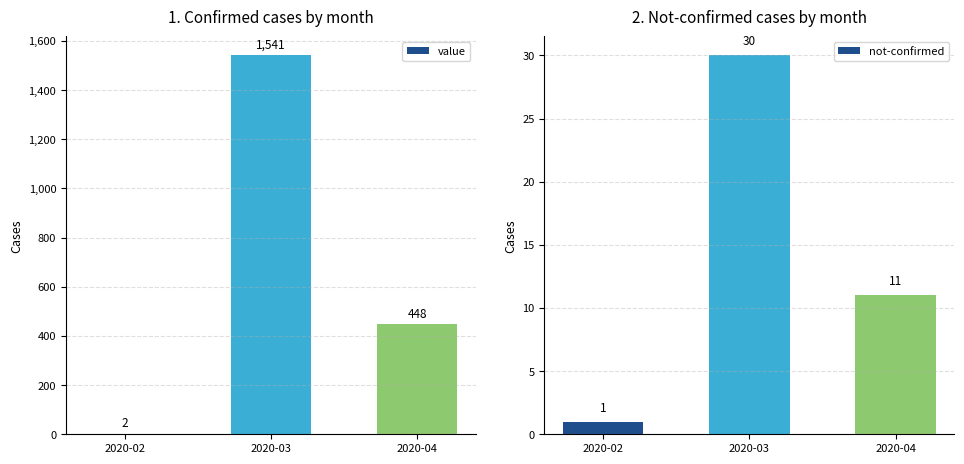

Which has a higher value, 2020-03 or 2020-04?

2020-03